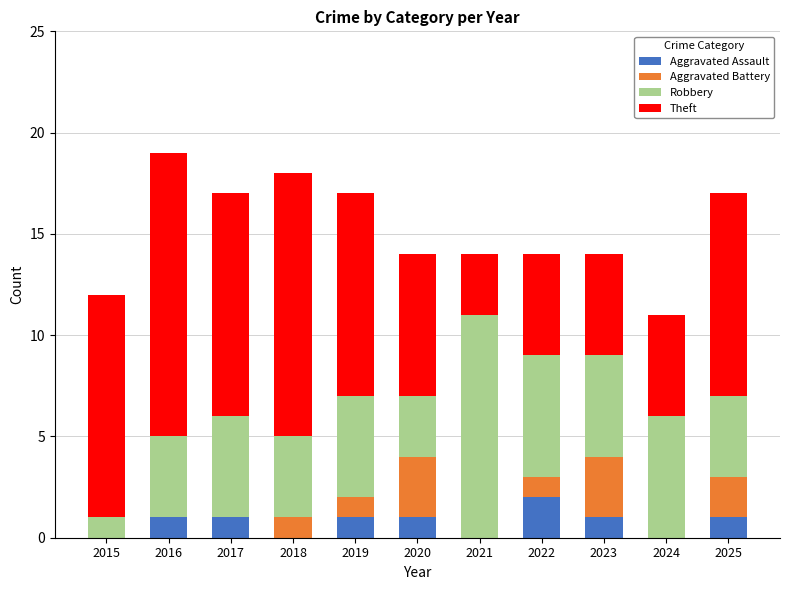

True or false: Aggravated Assault has a value of 2 at 2017.

False